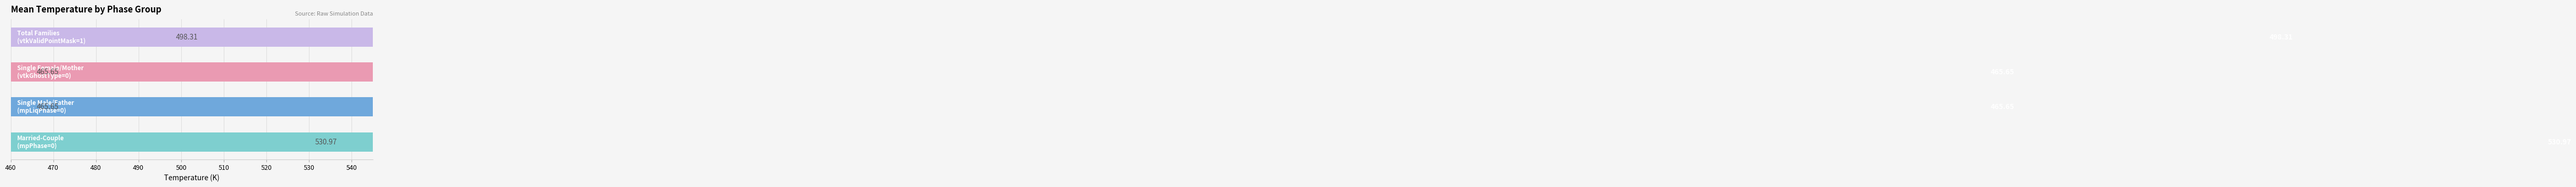

What is the lowest value of the Mean Temperature (K) series?

465.6